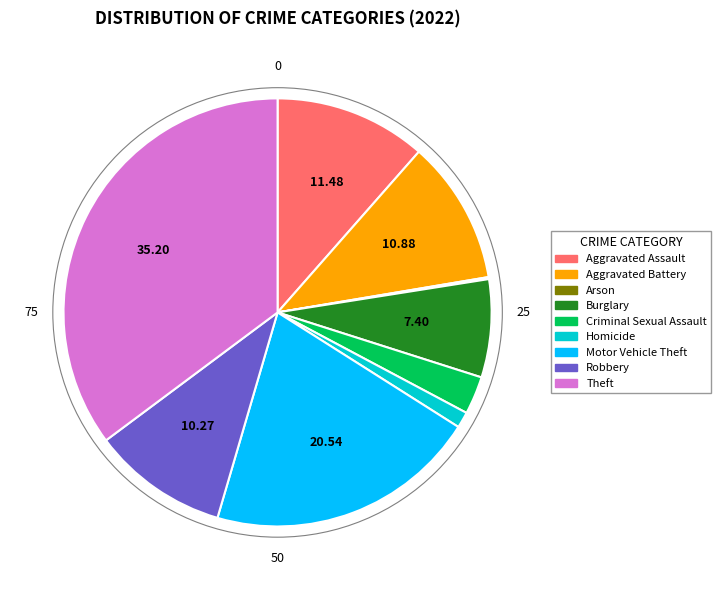

What is the largest slice in the pie chart?

Theft